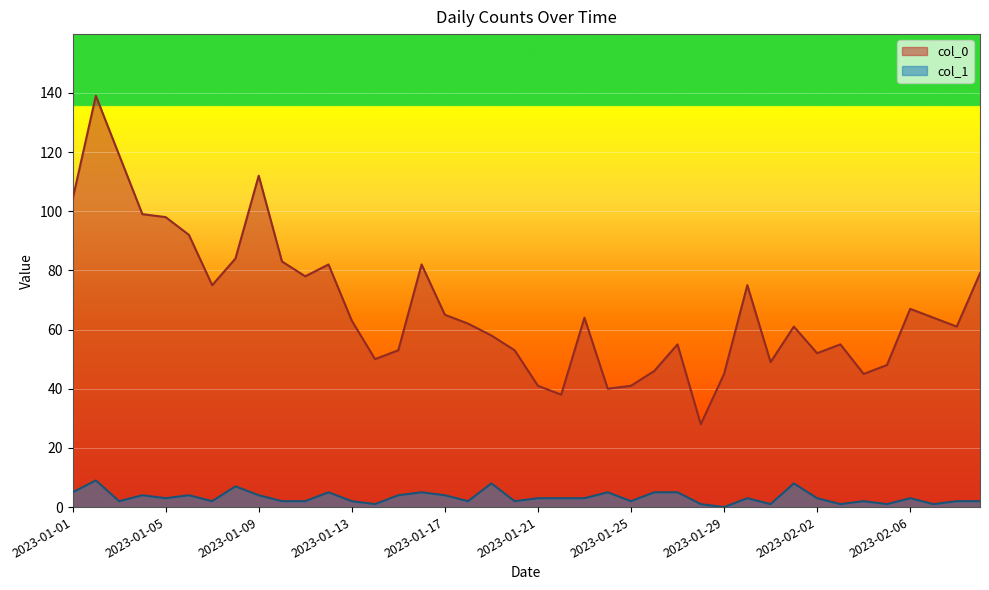

What is the average value of the col_1 series?

3